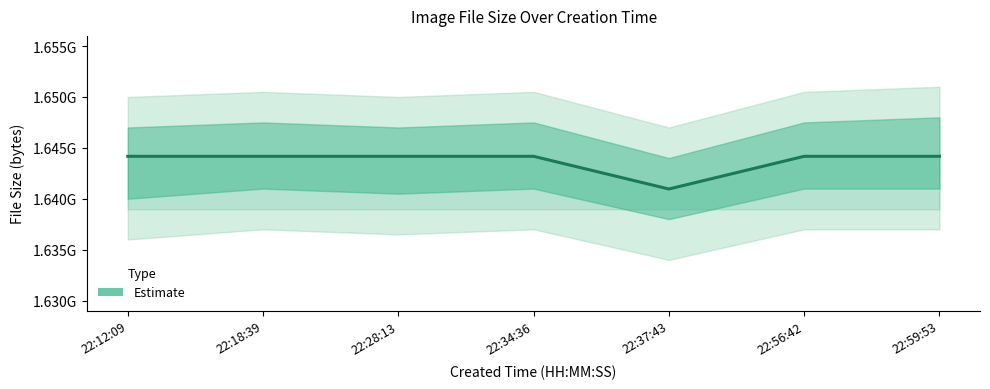

Reading left to right, what are all the values shown in this chart?

1644171235	1644171235	1644171233	1644171235	1640959971	1644171235	1644171235